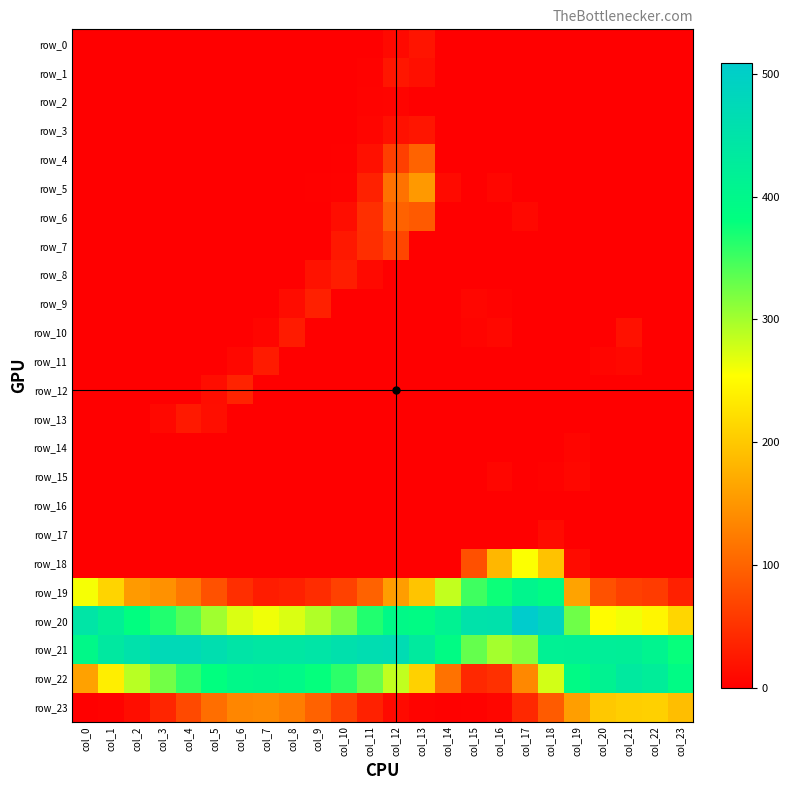

The value of row_17 at col_8 is 4.7. True or false?

False